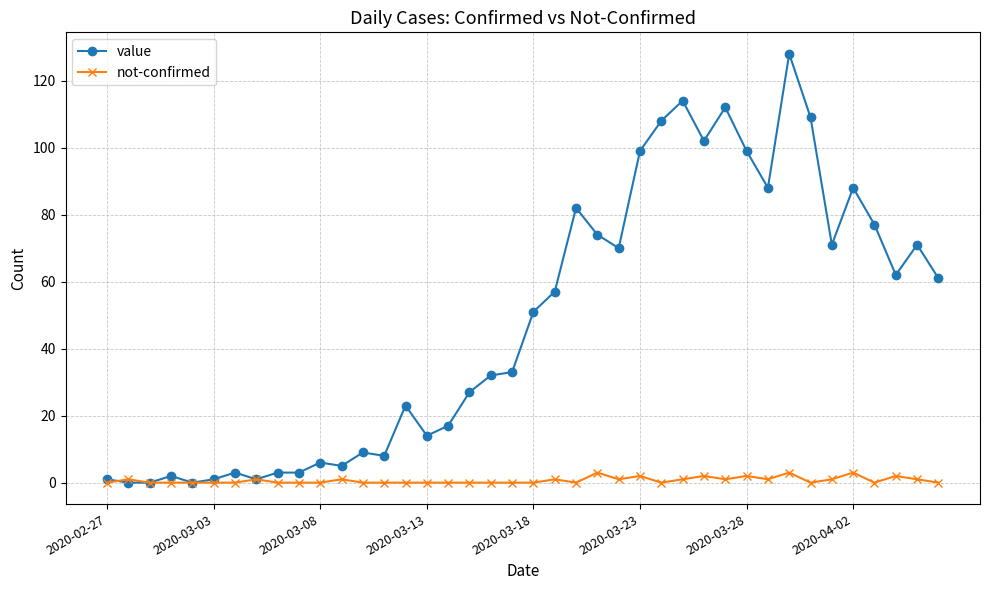

True or false: value has more than 2 interior local peaks.

True